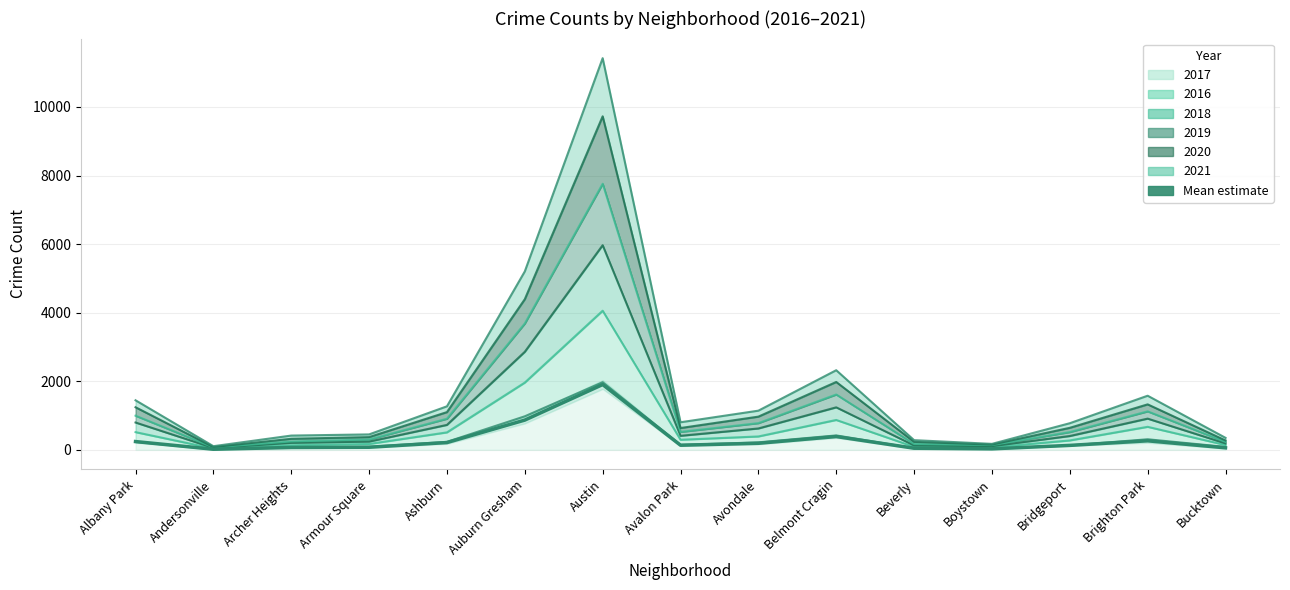

The value at Andersonville is 28.6. True or false?

False